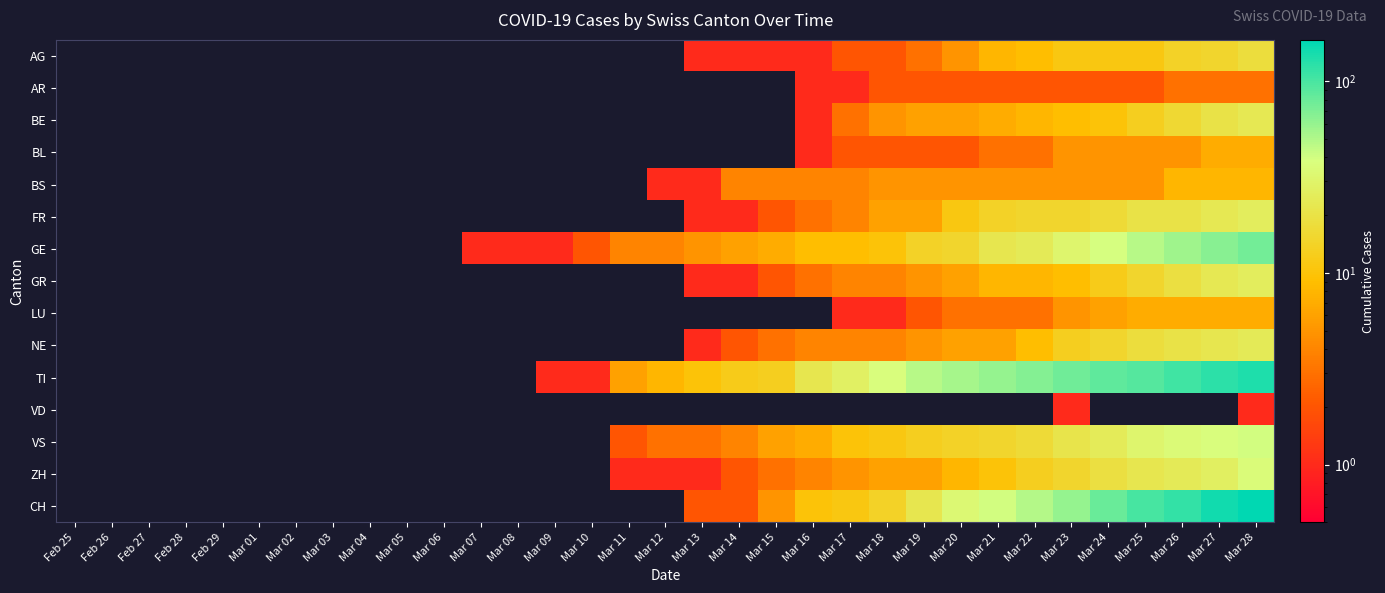

Reading left to right, list all the values displayed in this chart.

AG: Feb 25=0	Feb 26=0	Feb 27=0	Feb 28=0	Feb 29=0	Mar 01=0	Mar 02=0	Mar 03=0	Mar 04=0	Mar 05=0	Mar 06=0	Mar 07=0	Mar 08=0	Mar 09=0	Mar 10=0	Mar 11=0	Mar 12=0	Mar 13=1	Mar 14=1	Mar 15=1	Mar 16=1	Mar 17=2	Mar 18=2	Mar 19=3	Mar 20=5	Mar 21=8	Mar 22=9	Mar 23=11	Mar 24=11	Mar 25=11	Mar 26=14	Mar 27=15	Mar 28=18
AR: Feb 25=0	Feb 26=0	Feb 27=0	Feb 28=0	Feb 29=0	Mar 01=0	Mar 02=0	Mar 03=0	Mar 04=0	Mar 05=0	Mar 06=0	Mar 07=0	Mar 08=0	Mar 09=0	Mar 10=0	Mar 11=0	Mar 12=0	Mar 13=0	Mar 14=0	Mar 15=0	Mar 16=1	Mar 17=1	Mar 18=2	Mar 19=2	Mar 20=2	Mar 21=2	Mar 22=2	Mar 23=2	Mar 24=2	Mar 25=2	Mar 26=3	Mar 27=3	Mar 28=3
BE: Feb 25=0	Feb 26=0	Feb 27=0	Feb 28=0	Feb 29=0	Mar 01=0	Mar 02=0	Mar 03=0	Mar 04=0	Mar 05=0	Mar 06=0	Mar 07=0	Mar 08=0	Mar 09=0	Mar 10=0	Mar 11=0	Mar 12=0	Mar 13=0	Mar 14=0	Mar 15=0	Mar 16=1	Mar 17=3	Mar 18=5	Mar 19=6	Mar 20=6	Mar 21=7	Mar 22=8	Mar 23=9	Mar 24=10	Mar 25=13	Mar 26=16	Mar 27=20	Mar 28=23
BL: Feb 25=0	Feb 26=0	Feb 27=0	Feb 28=0	Feb 29=0	Mar 01=0	Mar 02=0	Mar 03=0	Mar 04=0	Mar 05=0	Mar 06=0	Mar 07=0	Mar 08=0	Mar 09=0	Mar 10=0	Mar 11=0	Mar 12=0	Mar 13=0	Mar 14=0	Mar 15=0	Mar 16=1	Mar 17=2	Mar 18=2	Mar 19=2	Mar 20=2	Mar 21=3	Mar 22=3	Mar 23=5	Mar 24=5	Mar 25=5	Mar 26=5	Mar 27=7	Mar 28=7
BS: Feb 25=0	Feb 26=0	Feb 27=0	Feb 28=0	Feb 29=0	Mar 01=0	Mar 02=0	Mar 03=0	Mar 04=0	Mar 05=0	Mar 06=0	Mar 07=0	Mar 08=0	Mar 09=0	Mar 10=0	Mar 11=0	Mar 12=1	Mar 13=1	Mar 14=4	Mar 15=4	Mar 16=4	Mar 17=4	Mar 18=5	Mar 19=5	Mar 20=5	Mar 21=5	Mar 22=5	Mar 23=5	Mar 24=5	Mar 25=5	Mar 26=8	Mar 27=8	Mar 28=8
FR: Feb 25=0	Feb 26=0	Feb 27=0	Feb 28=0	Feb 29=0	Mar 01=0	Mar 02=0	Mar 03=0	Mar 04=0	Mar 05=0	Mar 06=0	Mar 07=0	Mar 08=0	Mar 09=0	Mar 10=0	Mar 11=0	Mar 12=0	Mar 13=1	Mar 14=1	Mar 15=2	Mar 16=3	Mar 17=4	Mar 18=6	Mar 19=6	Mar 20=11	Mar 21=14	Mar 22=15	Mar 23=15	Mar 24=17	Mar 25=20	Mar 26=20	Mar 27=23	Mar 28=26
GE: Feb 25=0	Feb 26=0	Feb 27=0	Feb 28=0	Feb 29=0	Mar 01=0	Mar 02=0	Mar 03=0	Mar 04=0	Mar 05=0	Mar 06=0	Mar 07=1	Mar 08=1	Mar 09=1	Mar 10=2	Mar 11=4	Mar 12=4	Mar 13=5	Mar 14=6	Mar 15=7	Mar 16=9	Mar 17=9	Mar 18=10	Mar 19=14	Mar 20=15	Mar 21=22	Mar 22=24	Mar 23=31	Mar 24=39	Mar 25=48	Mar 26=56	Mar 27=66	Mar 28=75
GR: Feb 25=0	Feb 26=0	Feb 27=0	Feb 28=0	Feb 29=0	Mar 01=0	Mar 02=0	Mar 03=0	Mar 04=0	Mar 05=0	Mar 06=0	Mar 07=0	Mar 08=0	Mar 09=0	Mar 10=0	Mar 11=0	Mar 12=0	Mar 13=1	Mar 14=1	Mar 15=2	Mar 16=3	Mar 17=4	Mar 18=4	Mar 19=5	Mar 20=6	Mar 21=8	Mar 22=8	Mar 23=9	Mar 24=12	Mar 25=15	Mar 26=19	Mar 27=23	Mar 28=26
LU: Feb 25=0	Feb 26=0	Feb 27=0	Feb 28=0	Feb 29=0	Mar 01=0	Mar 02=0	Mar 03=0	Mar 04=0	Mar 05=0	Mar 06=0	Mar 07=0	Mar 08=0	Mar 09=0	Mar 10=0	Mar 11=0	Mar 12=0	Mar 13=0	Mar 14=0	Mar 15=0	Mar 16=0	Mar 17=1	Mar 18=1	Mar 19=2	Mar 20=3	Mar 21=3	Mar 22=3	Mar 23=5	Mar 24=6	Mar 25=7	Mar 26=7	Mar 27=7	Mar 28=7
NE: Feb 25=0	Feb 26=0	Feb 27=0	Feb 28=0	Feb 29=0	Mar 01=0	Mar 02=0	Mar 03=0	Mar 04=0	Mar 05=0	Mar 06=0	Mar 07=0	Mar 08=0	Mar 09=0	Mar 10=0	Mar 11=0	Mar 12=0	Mar 13=1	Mar 14=2	Mar 15=3	Mar 16=4	Mar 17=4	Mar 18=4	Mar 19=5	Mar 20=6	Mar 21=6	Mar 22=9	Mar 23=13	Mar 24=15	Mar 25=18	Mar 26=20	Mar 27=22	Mar 28=24
TI: Feb 25=0	Feb 26=0	Feb 27=0	Feb 28=0	Feb 29=0	Mar 01=0	Mar 02=0	Mar 03=0	Mar 04=0	Mar 05=0	Mar 06=0	Mar 07=0	Mar 08=0	Mar 09=1	Mar 10=1	Mar 11=6	Mar 12=8	Mar 13=10	Mar 14=12	Mar 15=13	Mar 16=22	Mar 17=28	Mar 18=37	Mar 19=48	Mar 20=53	Mar 21=60	Mar 22=67	Mar 23=76	Mar 24=87	Mar 25=93	Mar 26=105	Mar 27=120	Mar 28=132
VD: Feb 25=0	Feb 26=0	Feb 27=0	Feb 28=0	Feb 29=0	Mar 01=0	Mar 02=0	Mar 03=0	Mar 04=0	Mar 05=0	Mar 06=0	Mar 07=0	Mar 08=0	Mar 09=0	Mar 10=0	Mar 11=0	Mar 12=0	Mar 13=0	Mar 14=0	Mar 15=0	Mar 16=0	Mar 17=0	Mar 18=0	Mar 19=0	Mar 20=0	Mar 21=0	Mar 22=0	Mar 23=1	Mar 24=0	Mar 25=0	Mar 26=0	Mar 27=0	Mar 28=1
VS: Feb 25=0	Feb 26=0	Feb 27=0	Feb 28=0	Feb 29=0	Mar 01=0	Mar 02=0	Mar 03=0	Mar 04=0	Mar 05=0	Mar 06=0	Mar 07=0	Mar 08=0	Mar 09=0	Mar 10=0	Mar 11=2	Mar 12=3	Mar 13=3	Mar 14=4	Mar 15=6	Mar 16=7	Mar 17=10	Mar 18=11	Mar 19=13	Mar 20=14	Mar 21=15	Mar 22=17	Mar 23=21	Mar 24=25	Mar 25=31	Mar 26=35	Mar 27=37	Mar 28=40
ZH: Feb 25=0	Feb 26=0	Feb 27=0	Feb 28=0	Feb 29=0	Mar 01=0	Mar 02=0	Mar 03=0	Mar 04=0	Mar 05=0	Mar 06=0	Mar 07=0	Mar 08=0	Mar 09=0	Mar 10=0	Mar 11=1	Mar 12=1	Mar 13=1	Mar 14=2	Mar 15=3	Mar 16=4	Mar 17=5	Mar 18=6	Mar 19=6	Mar 20=8	Mar 21=10	Mar 22=13	Mar 23=15	Mar 24=19	Mar 25=22	Mar 26=24	Mar 27=27	Mar 28=36
CH: Feb 25=0	Feb 26=0	Feb 27=0	Feb 28=0	Feb 29=0	Mar 01=0	Mar 02=0	Mar 03=0	Mar 04=0	Mar 05=0	Mar 06=0	Mar 07=0	Mar 08=0	Mar 09=0	Mar 10=0	Mar 11=0	Mar 12=0	Mar 13=2	Mar 14=2	Mar 15=5	Mar 16=10	Mar 17=11	Mar 18=14	Mar 19=22	Mar 20=33	Mar 21=40	Mar 22=49	Mar 23=60	Mar 24=81	Mar 25=101	Mar 26=116	Mar 27=145	Mar 28=164